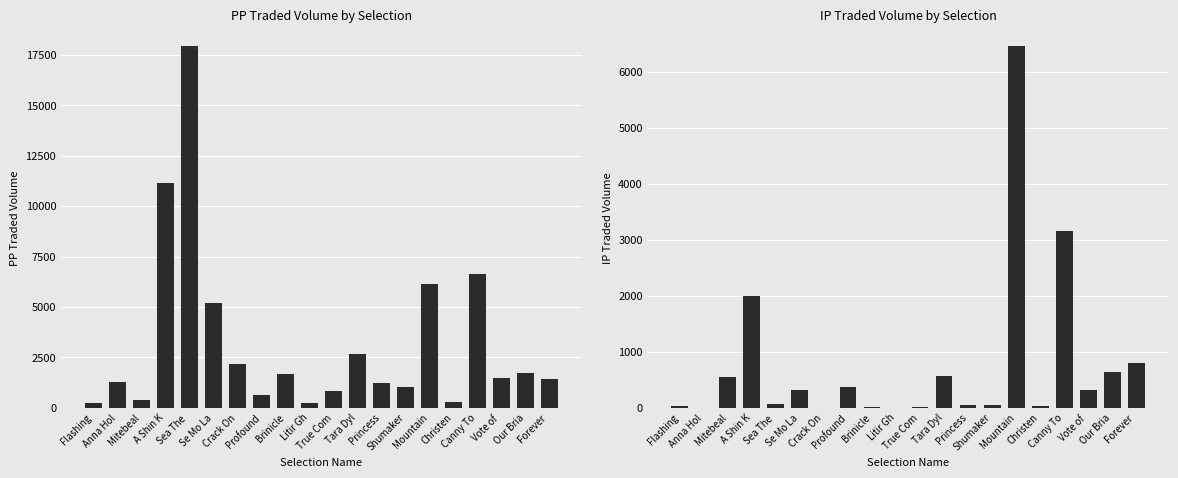

The IPTRADEDVOL series shows 569.1 at Tara Dyl. True or false?

True